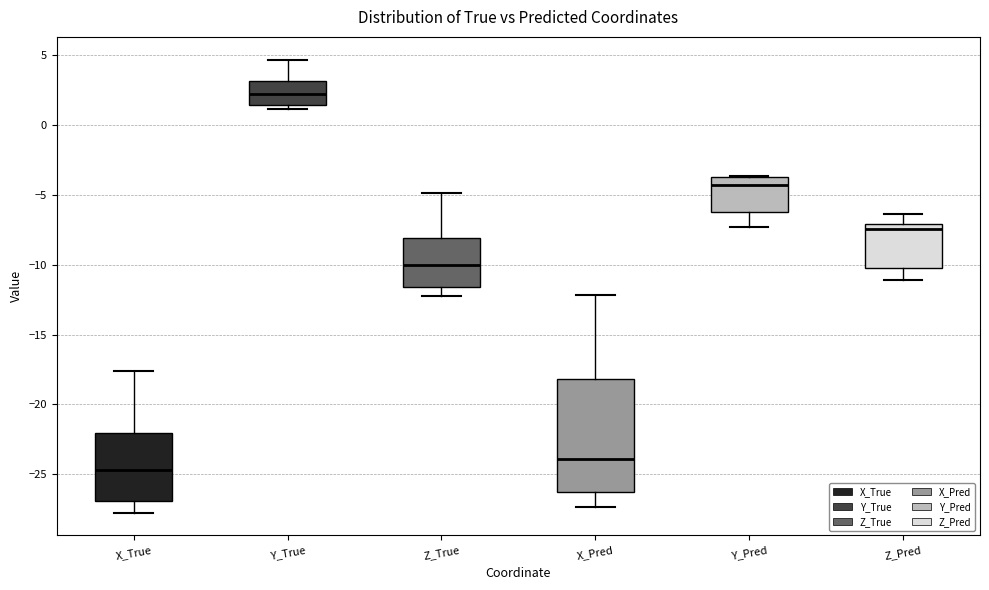

Reading left to right, transcribe this box plot: for each box, give where its median line is, the range the box spans, and where its two whiskers end, as read against the y-axis. The values are not printed on the chart, so give them approximately, as read against the axis.

X_True: median -24.5, box -27.0 to -22.0, whiskers -28.0 to -17.5
Y_True: median 2.0, box 1.5 to 3.0, whiskers 1.0 to 4.5
Z_True: median -10.0, box -11.5 to -8.0, whiskers -12.5 to -5.0
X_Pred: median -24.0, box -26.5 to -18.0, whiskers -27.5 to -12.0
Y_Pred: median -4.5, box -6.0 to -3.5, whiskers -7.5 to -3.5
Z_Pred: median -7.5, box -10.0 to -7.0, whiskers -11.0 to -6.5